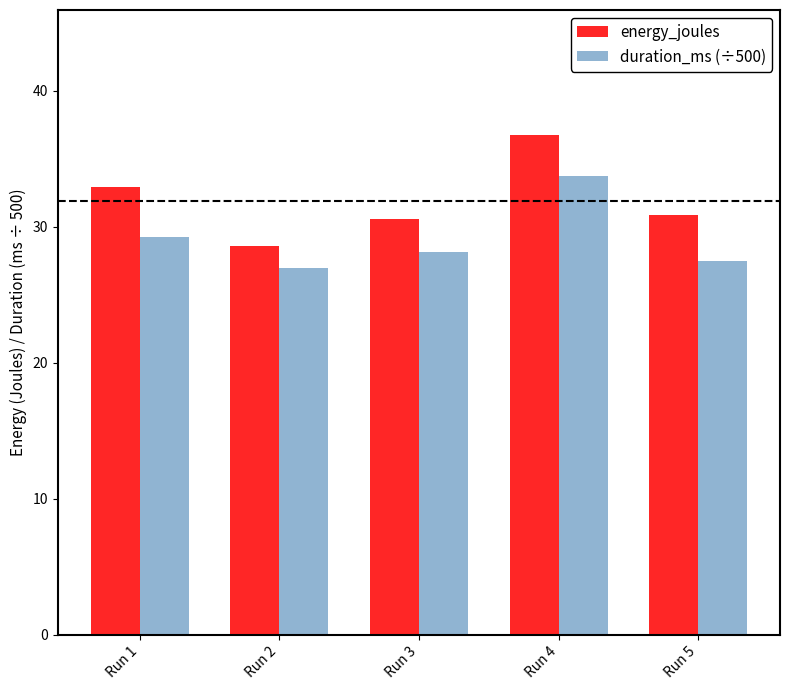

What is the spread (max minus min) of values at Run 3?

2.4